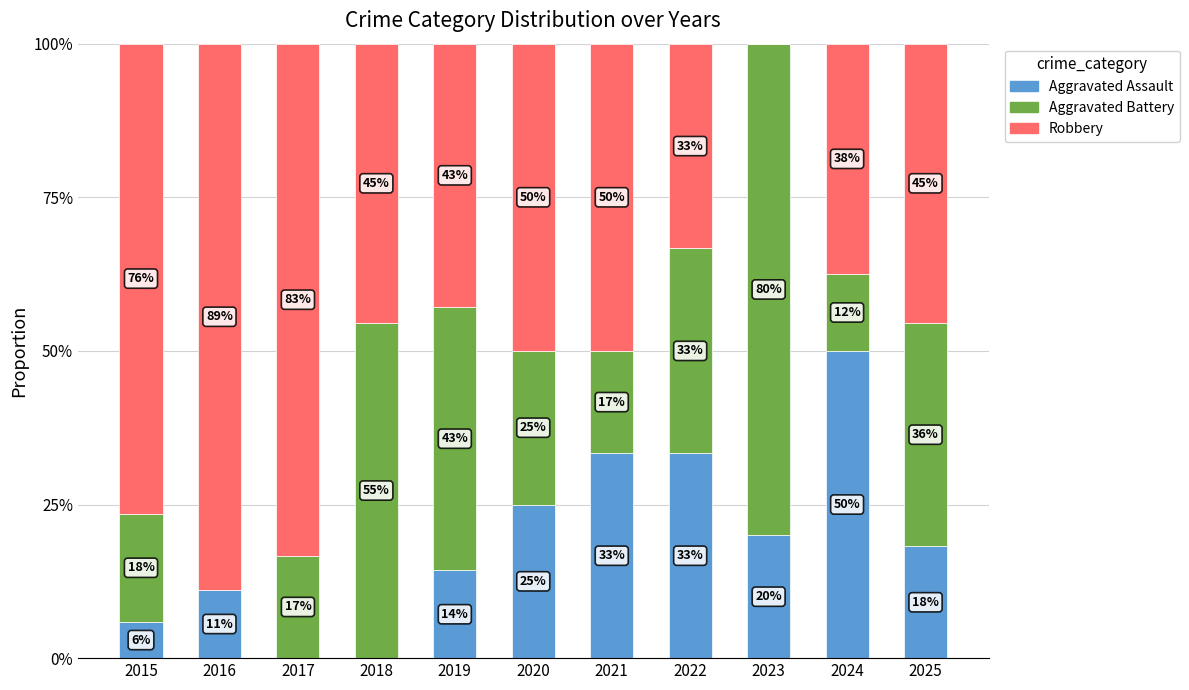

Are the bars grouped side by side (vs. stacked)?

No